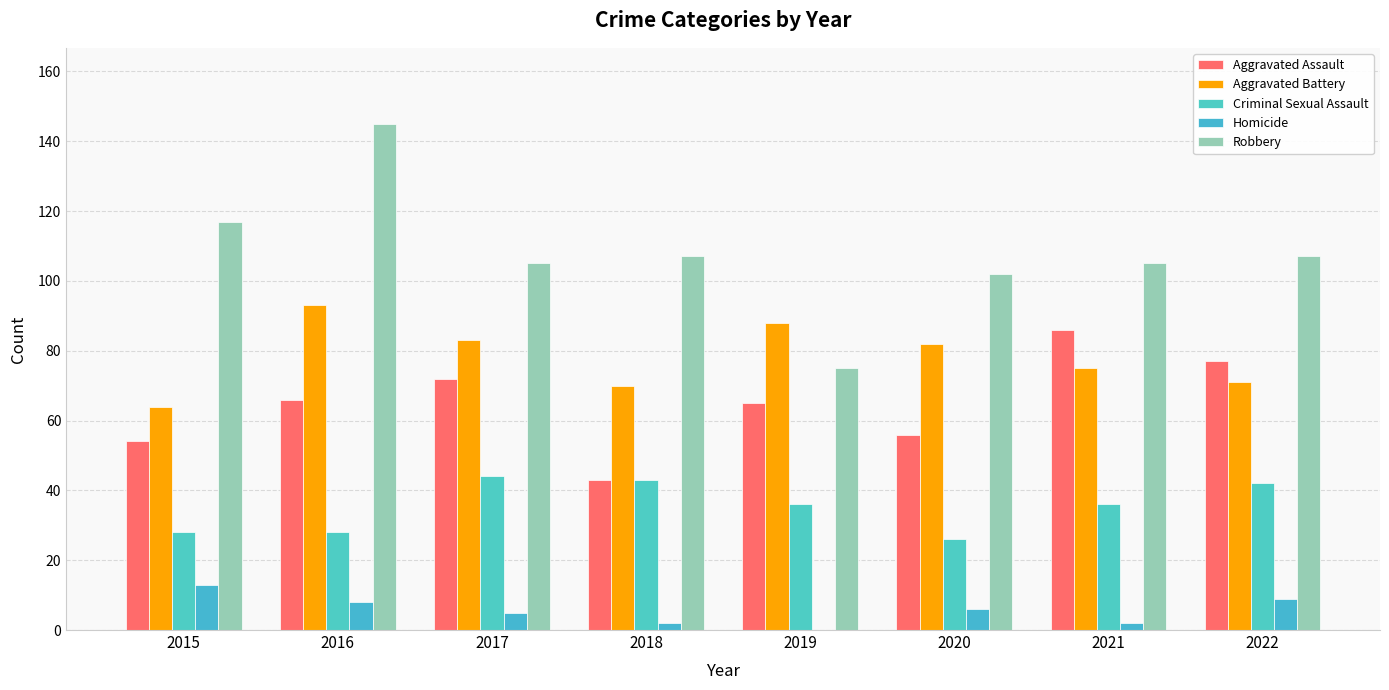

How many distinct data groups are displayed?

5